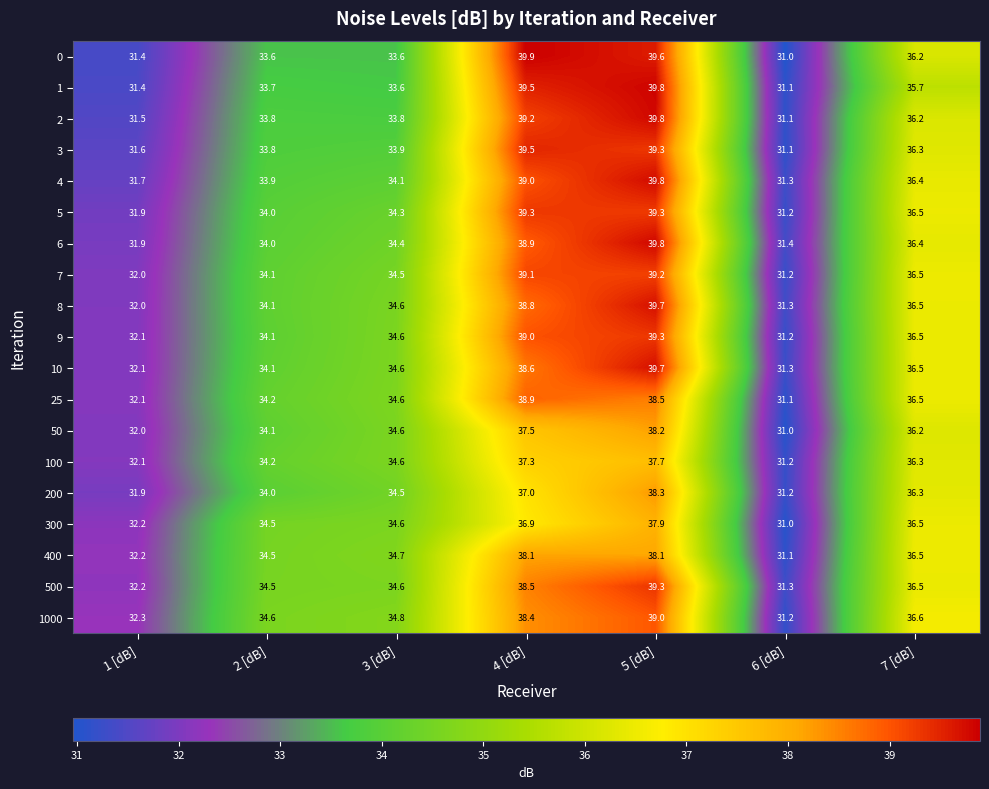

The 1 series shows 39.8 at 5 [dB]. True or false?

True